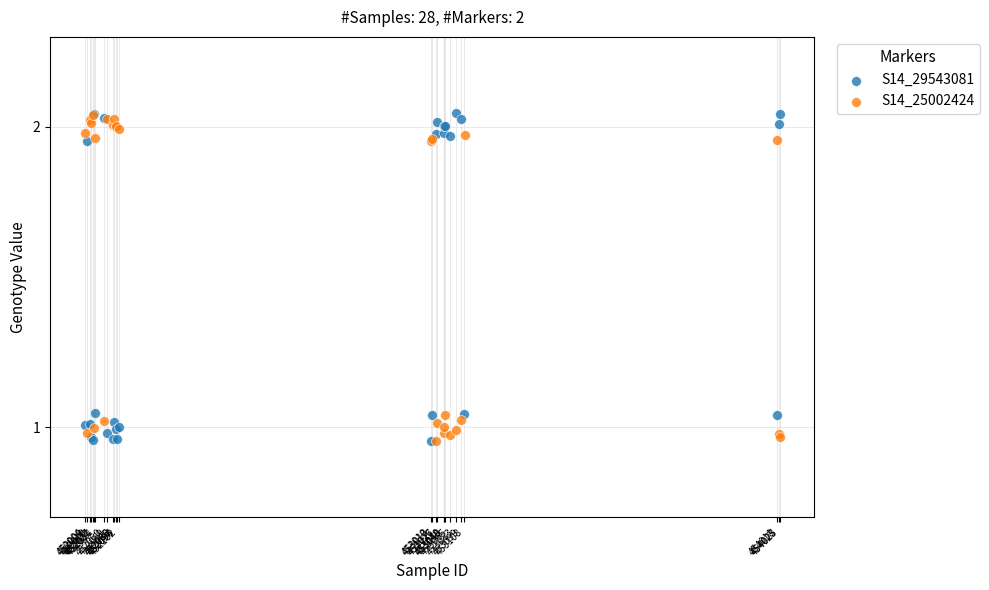

What are all the series names shown in the legend?

S14_29543081, S14_25002424